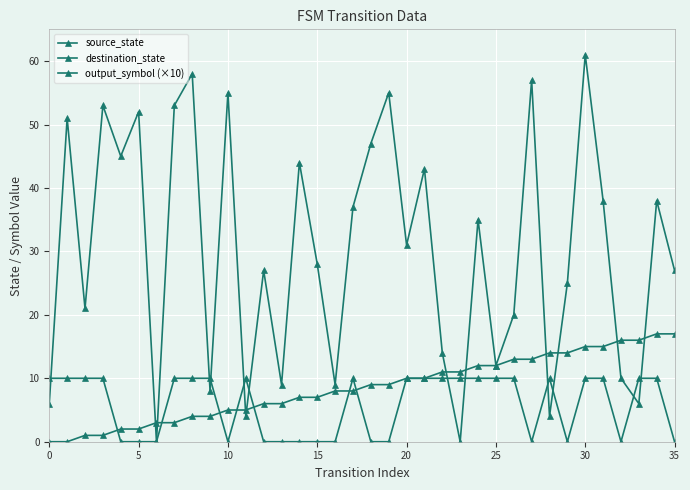

What is the average value of the output_symbol (×10) series?

6